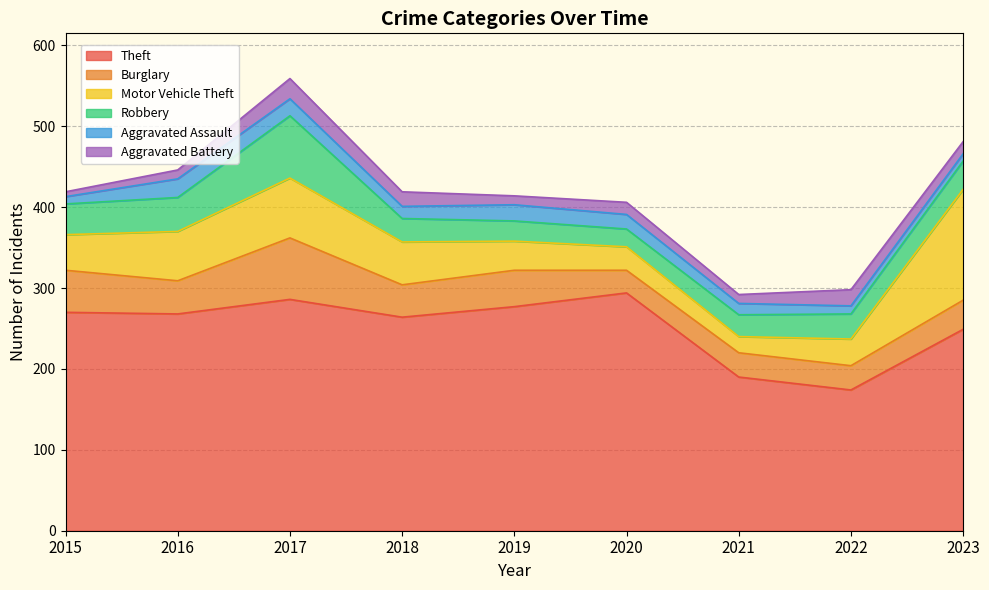

What is the sum of the Theft values at 2016 and 2017?

554